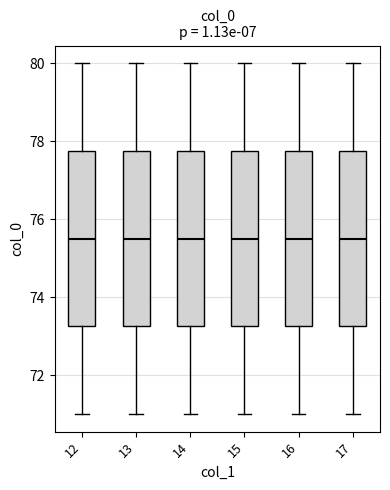

Reading left to right, read every box against the y-axis: the position of its median line, the range the box covers, and the ends of its whiskers. The values are not printed on the chart, so give them approximately, as read against the axis.

12: median 75.6, box 73.2 to 77.8, whiskers 71.0 to 80.0
13: median 75.6, box 73.2 to 77.8, whiskers 71.0 to 80.0
14: median 75.6, box 73.2 to 77.8, whiskers 71.0 to 80.0
15: median 75.6, box 73.2 to 77.8, whiskers 71.0 to 80.0
16: median 75.6, box 73.2 to 77.8, whiskers 71.0 to 80.0
17: median 75.6, box 73.2 to 77.8, whiskers 71.0 to 80.0